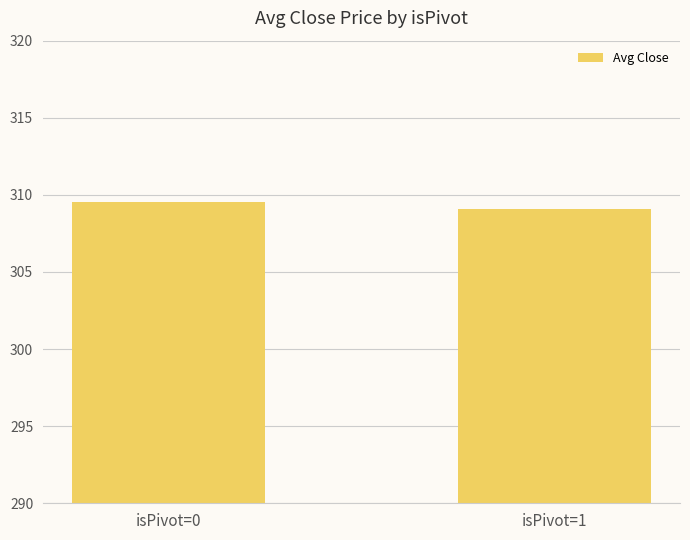

What is the sum of all values?

618.6